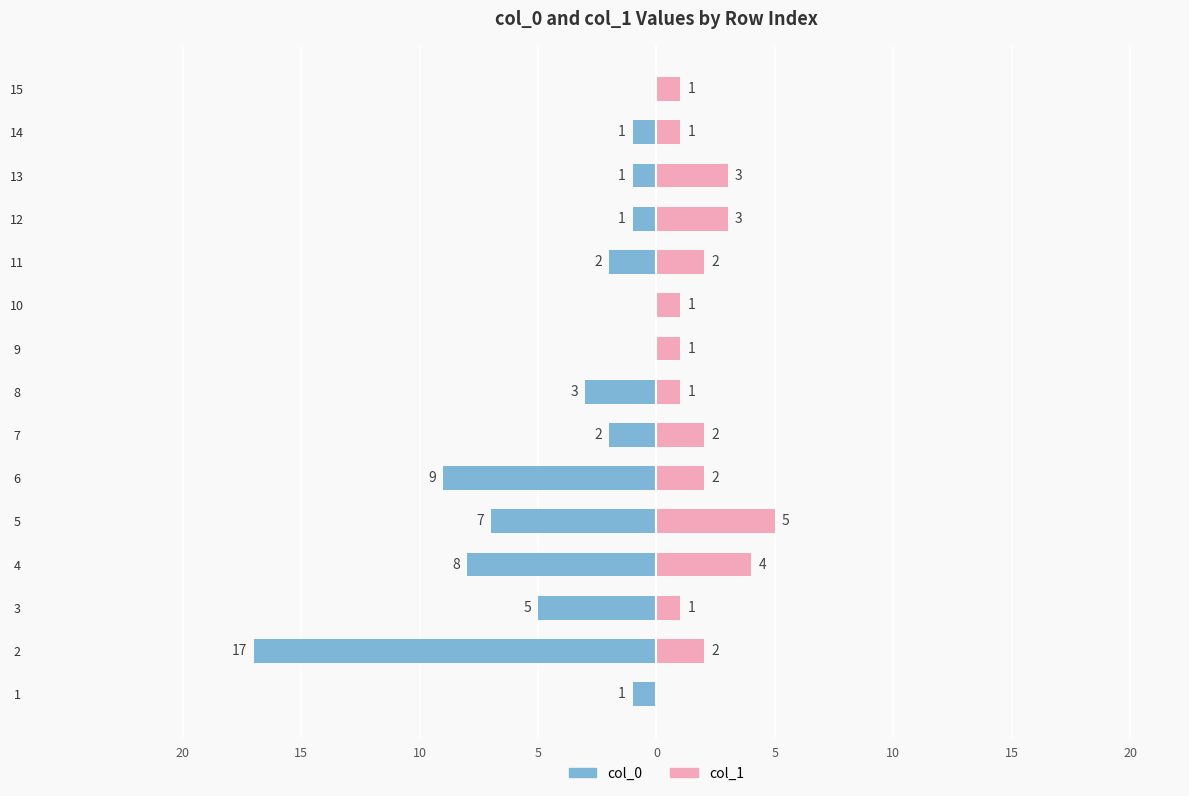

Is the value of col_0 at 4 greater than the value of col_1 at 15?

No